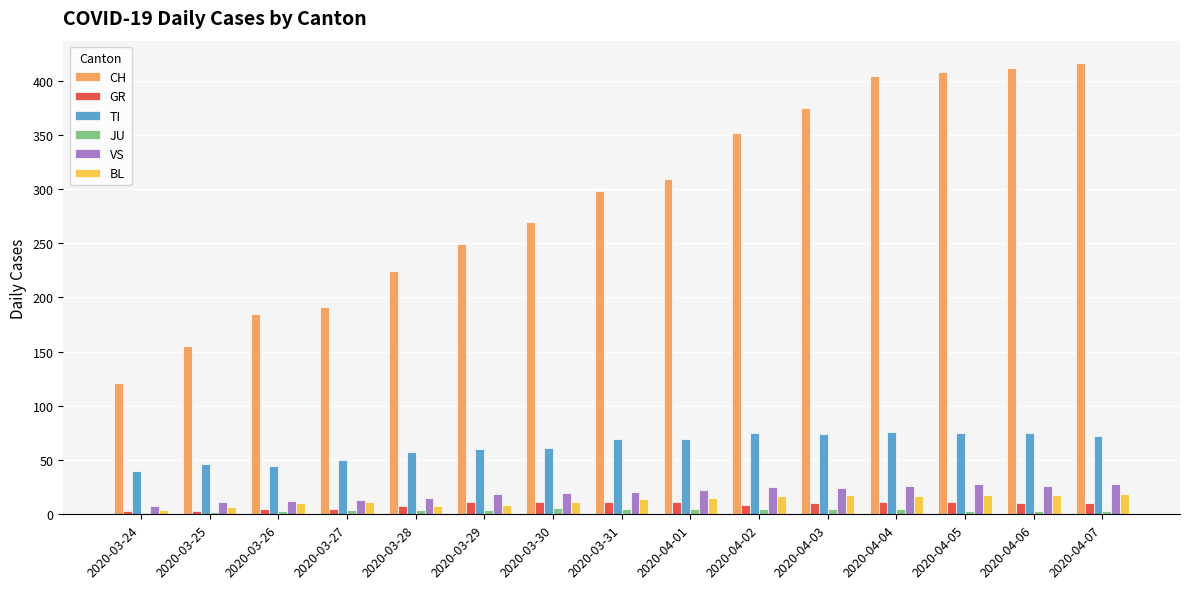

What is the greatest value displayed?

416